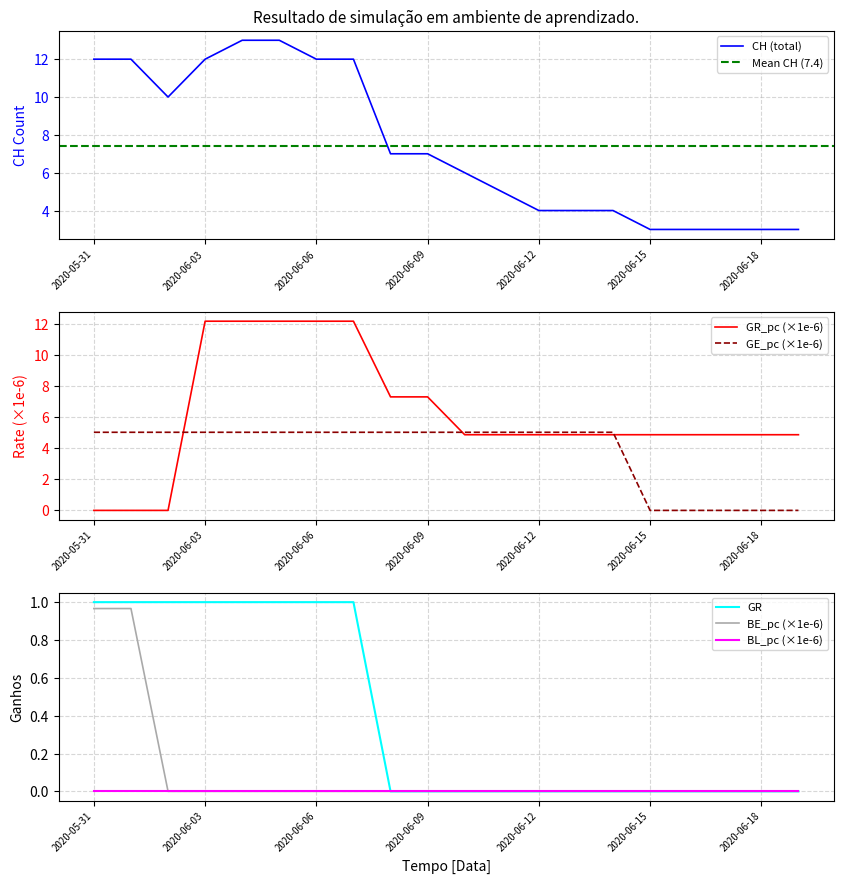

True or false: GE_pc (×1e-6) has a value of 5.0 at 2020-06-06.

True